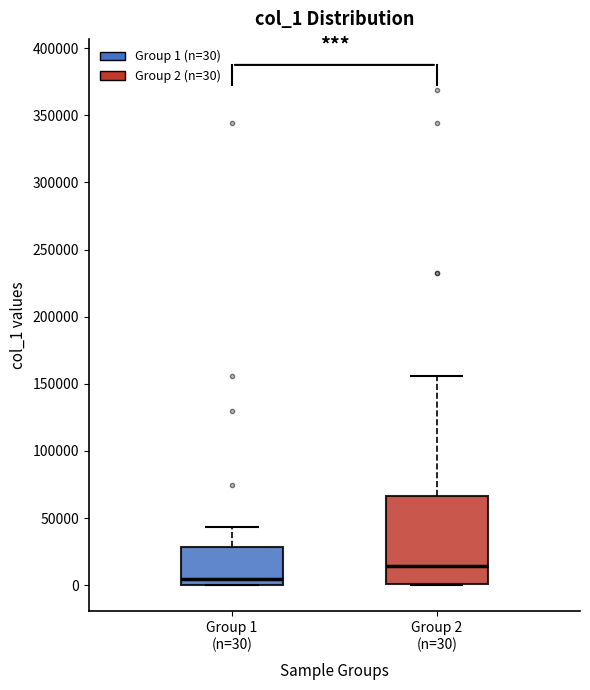

Where is the lower edge of the box for Group 1 (n=30) on the y-axis? The values are not printed on the chart, so give them approximately, as read against the axis.

0